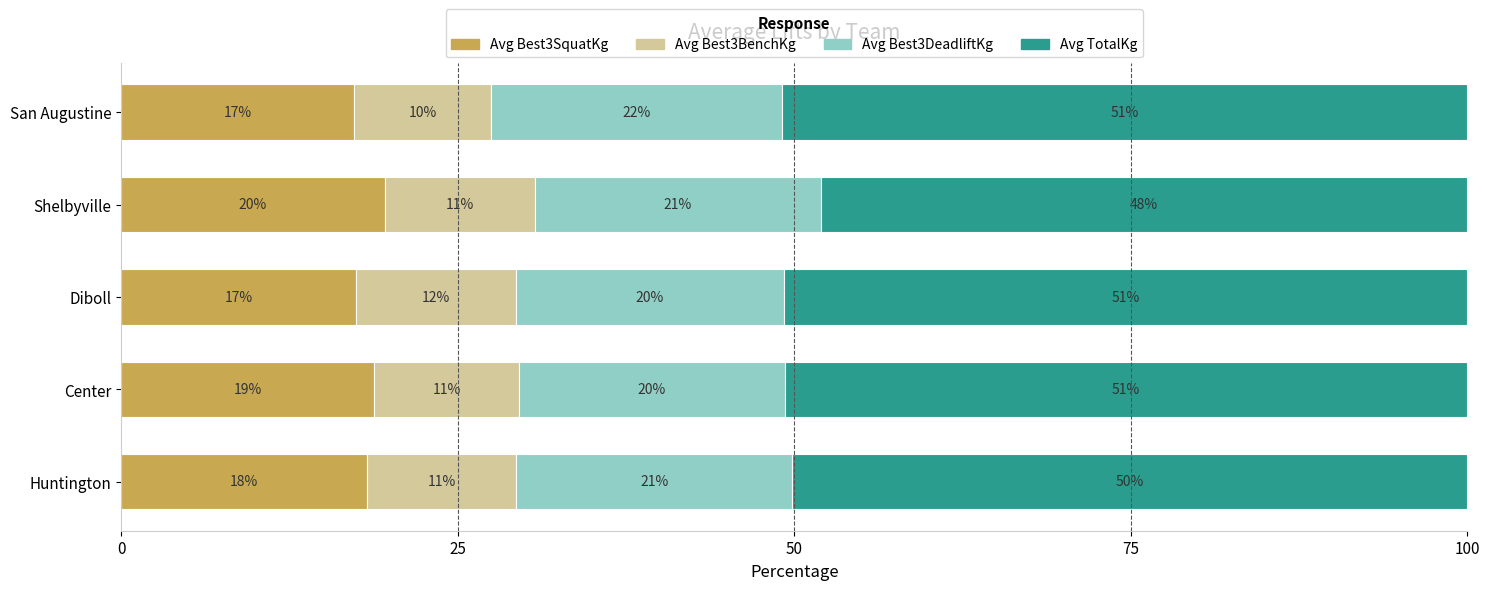

What are all the series names shown in the legend?

Avg Best3SquatKg, Avg Best3BenchKg, Avg Best3DeadliftKg, Avg TotalKg